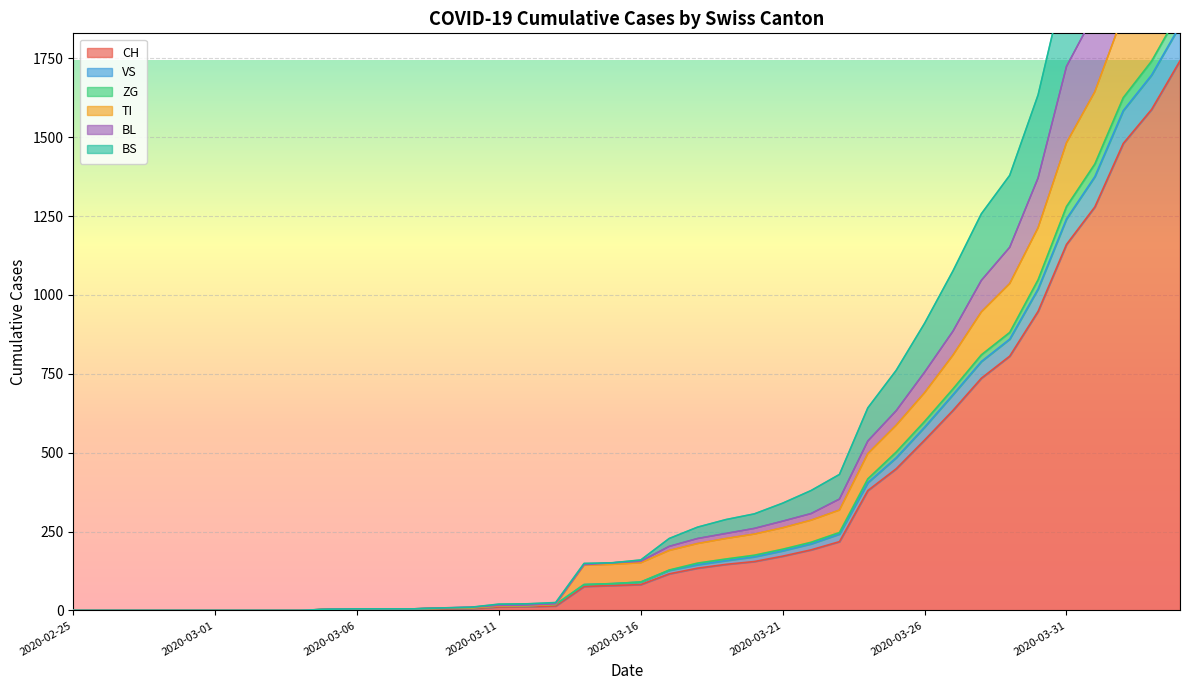

What is the difference between the maximum and second lowest values in the TI series?

2214